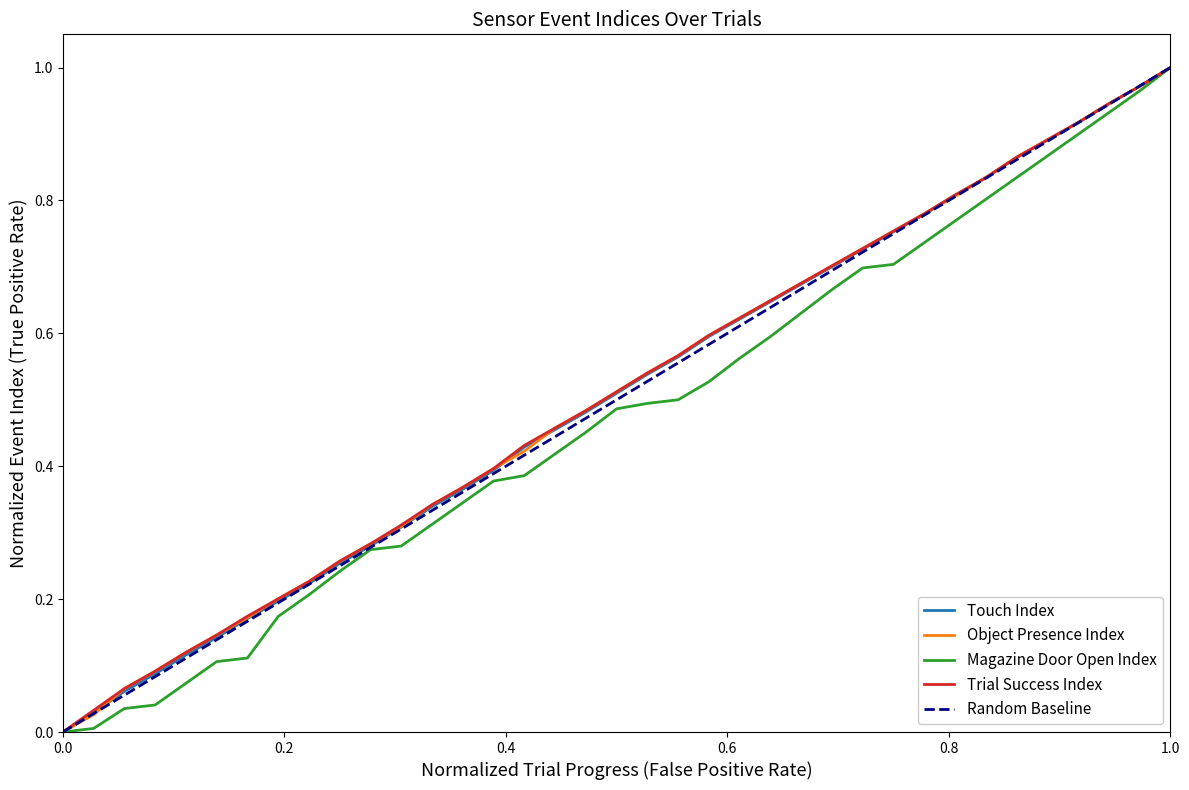

True or false: Object Presence Index has more than 0 points higher than both neighbors.

False